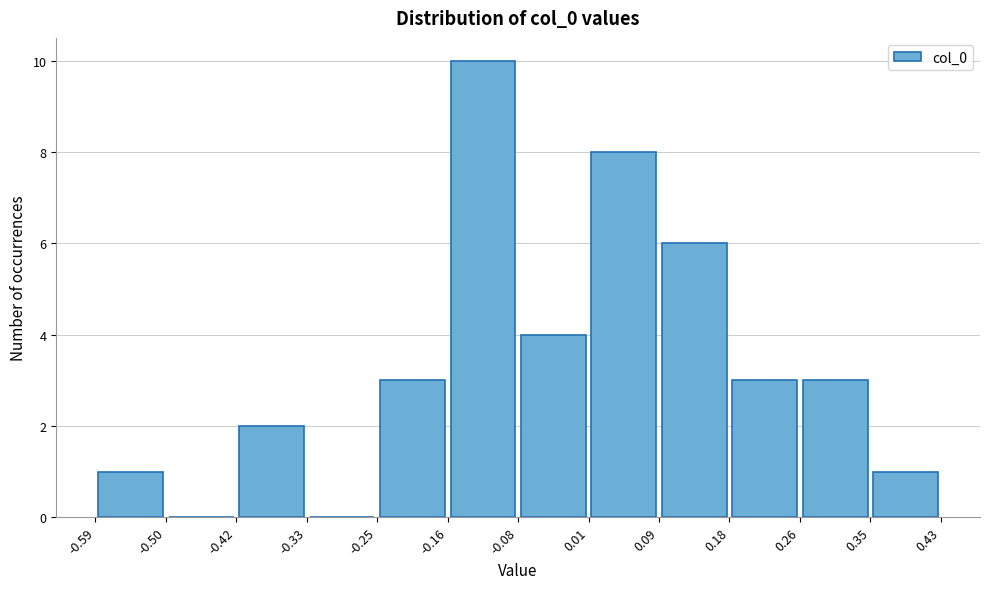

Which range on the x-axis has the tallest bar?

-0.16 to -0.08